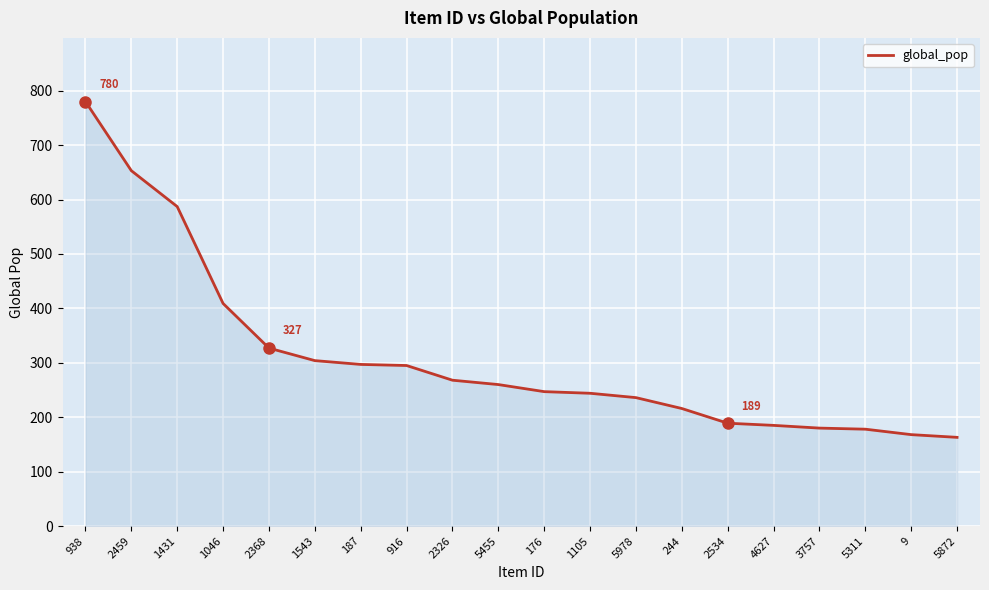

The chart shows a value of 189 at 2534. True or false?

True